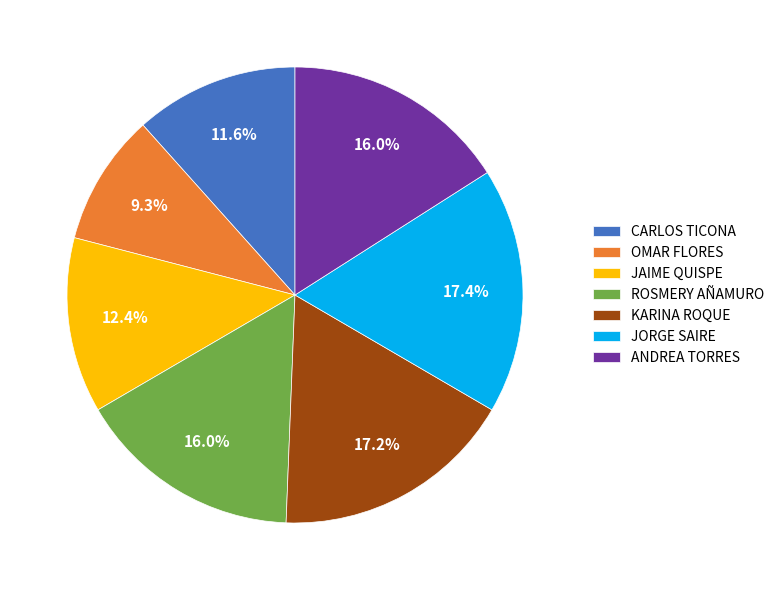

Does JORGE SAIRE represent more than half of the total?

No